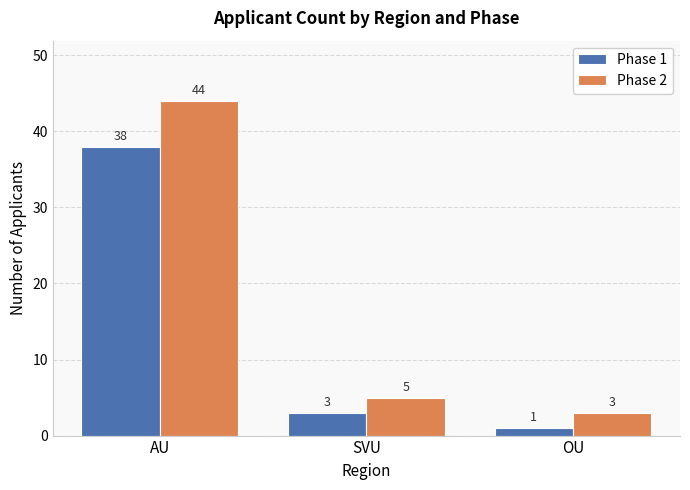

How many data points in Phase 1 are less than 3?

1